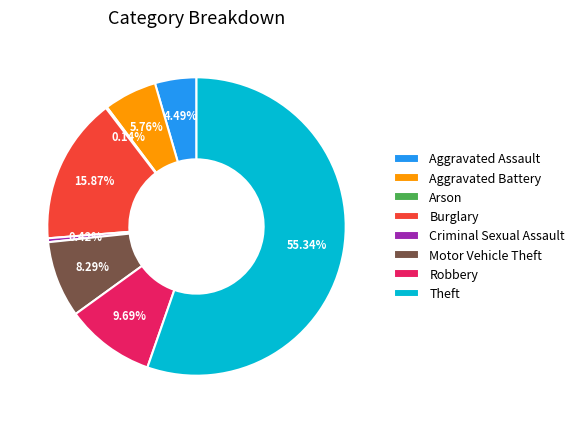

Which has a higher value, Burglary or Aggravated Assault?

Burglary